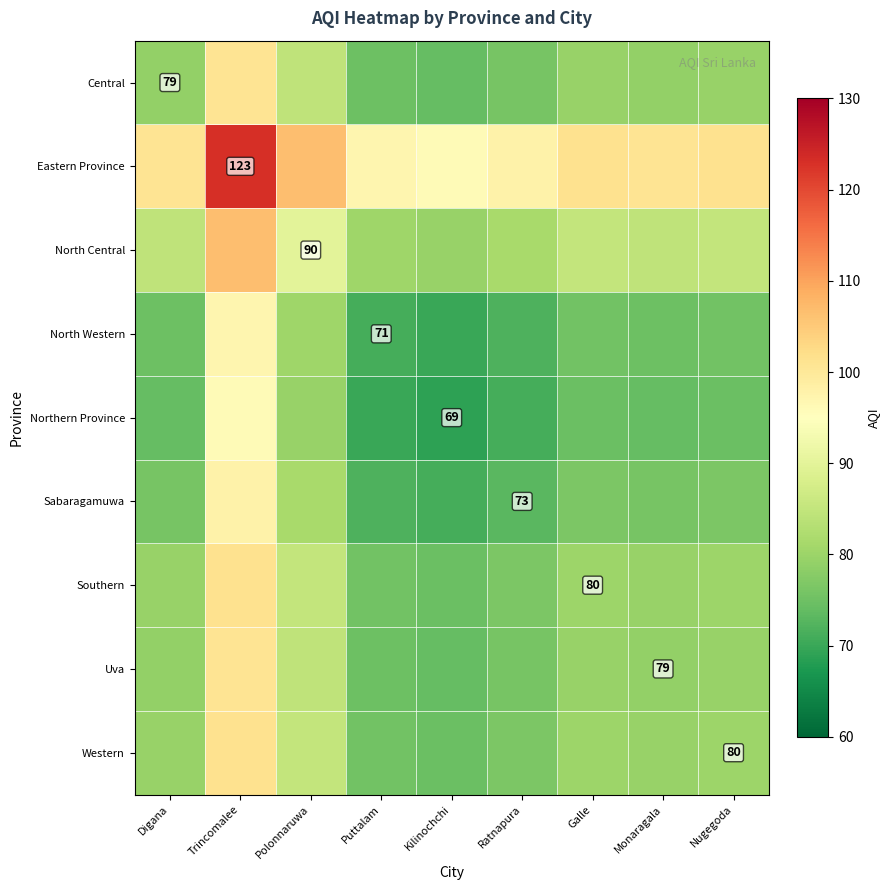

At which category is the sum across all series the highest?

Trincomalee